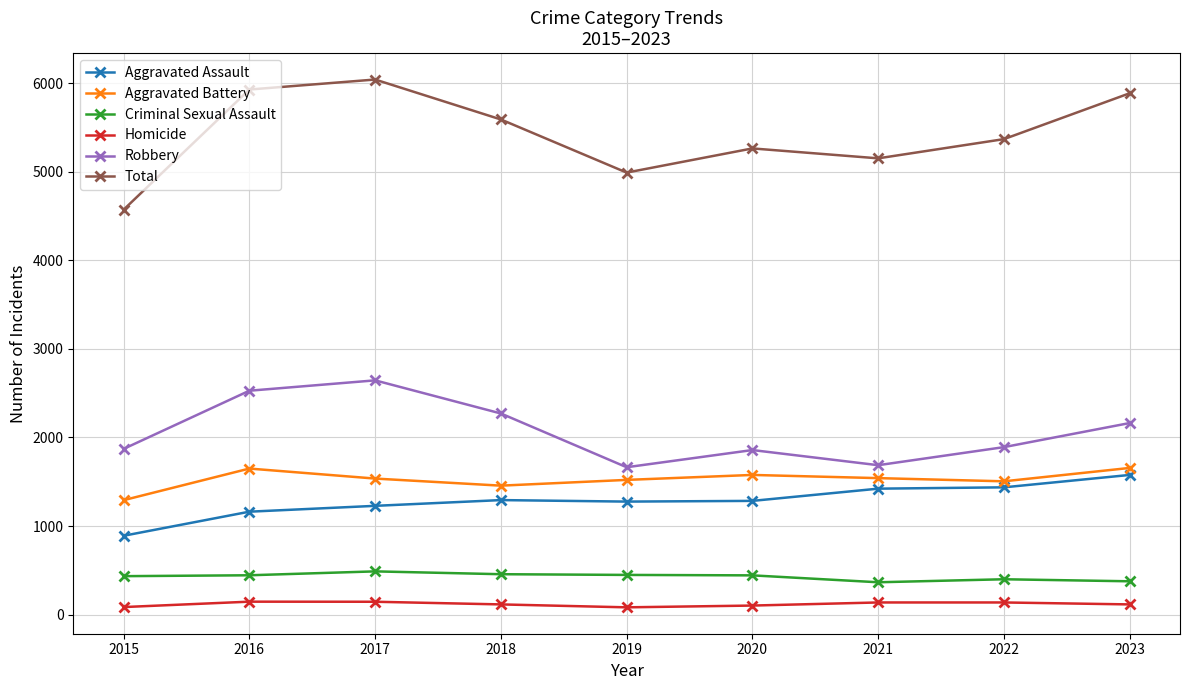

True or false: Aggravated Battery has more than 1 interior local peaks.

True